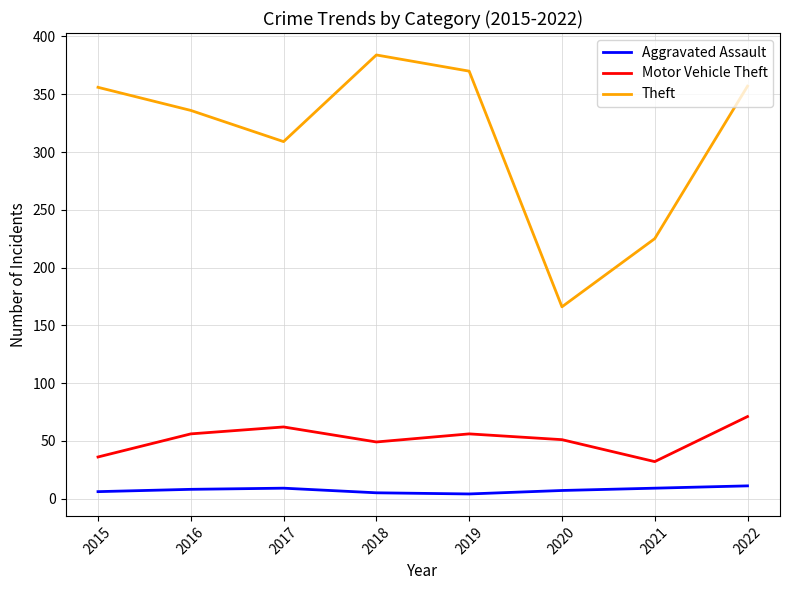

Which series has the largest range (max minus min)?

Theft